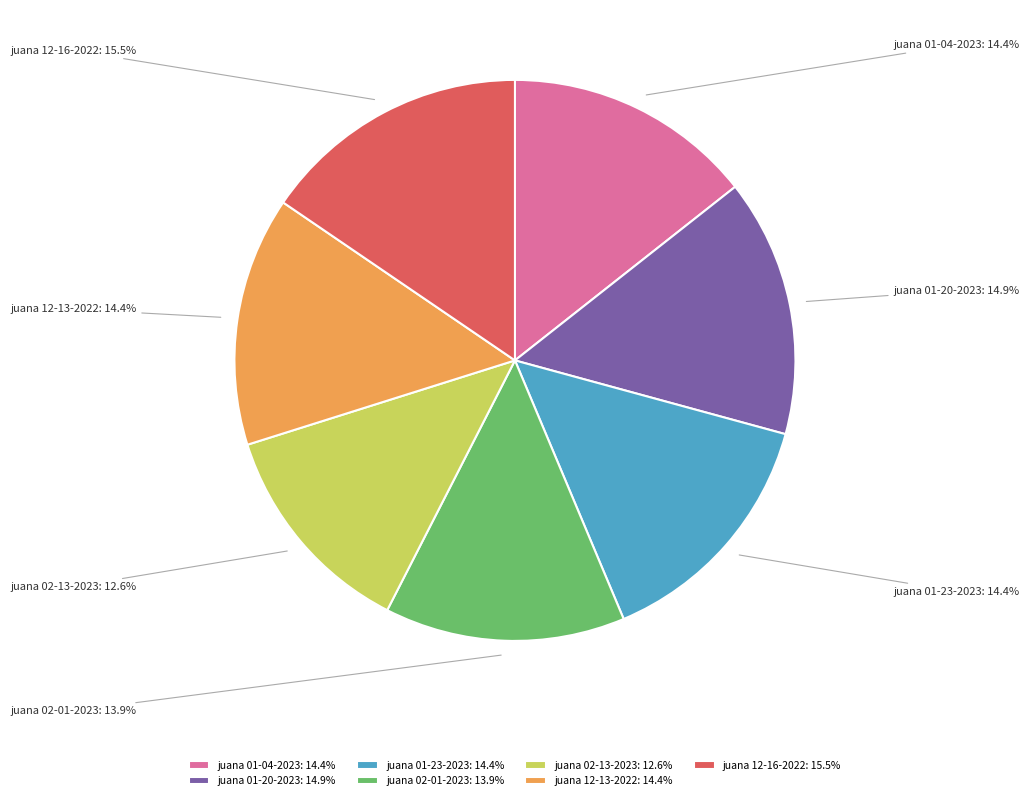

Is juana 02-01-2023: 13.9% the majority of the pie?

No